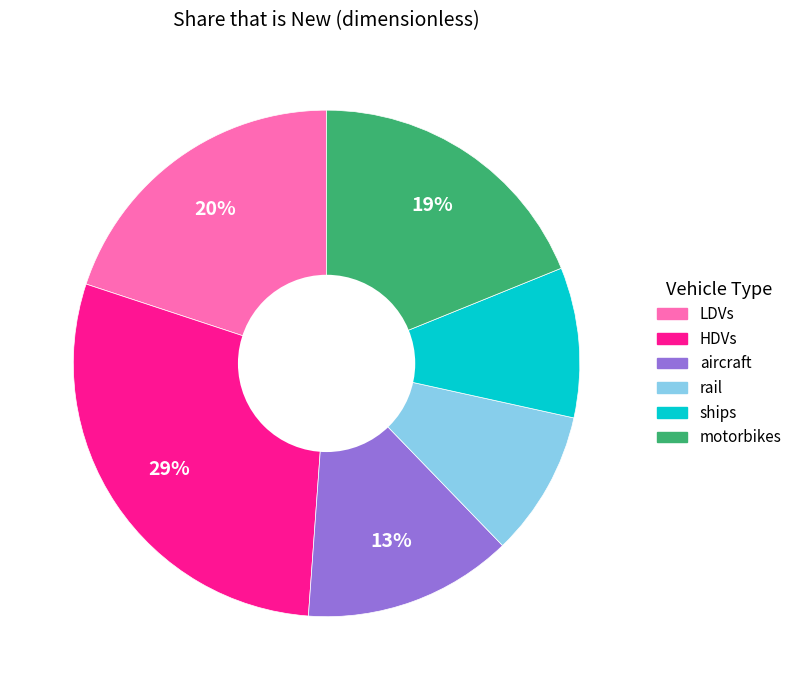

Is the sum of motorbikes and LDVs greater than half?

No